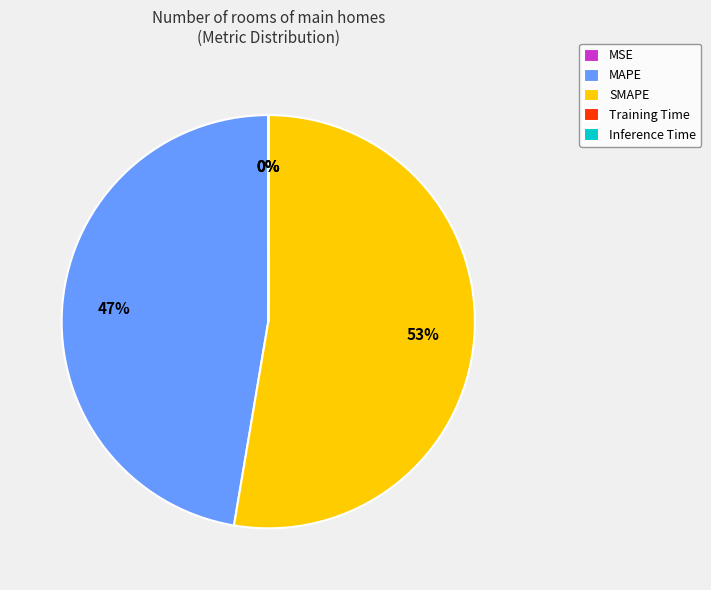

To the nearest percent, what is the difference between the largest and smallest slice percentages?

53%